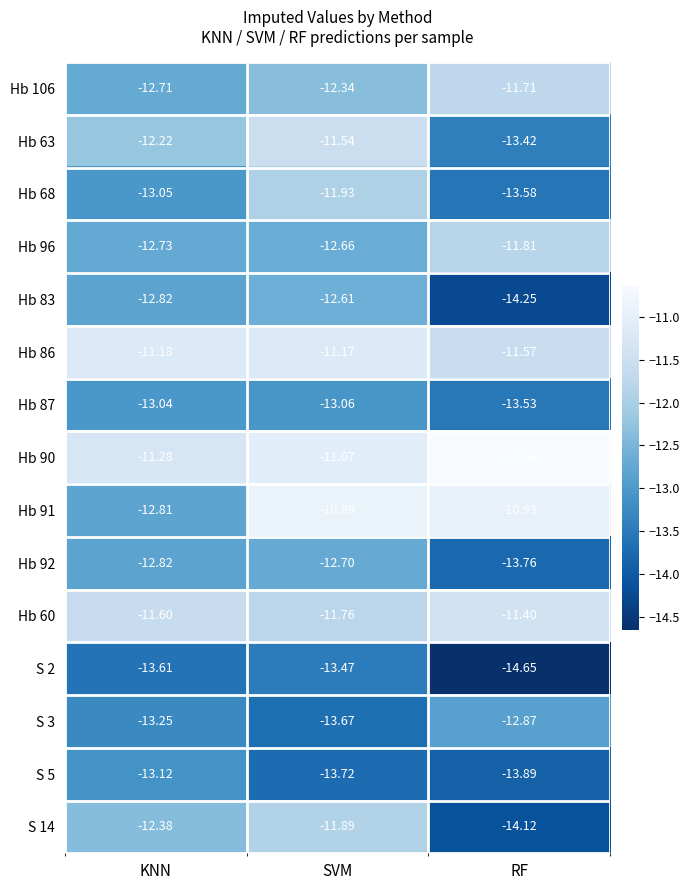

Which category has the lowest value in the Hb 60 series?

SVM